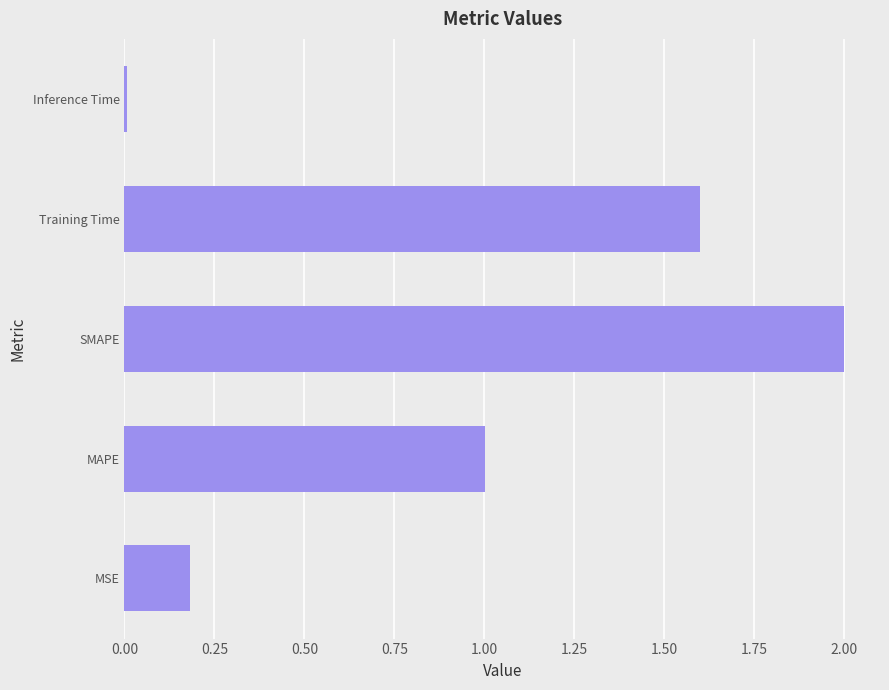

At which category does the chart reach its minimum across all series?

Inference Time